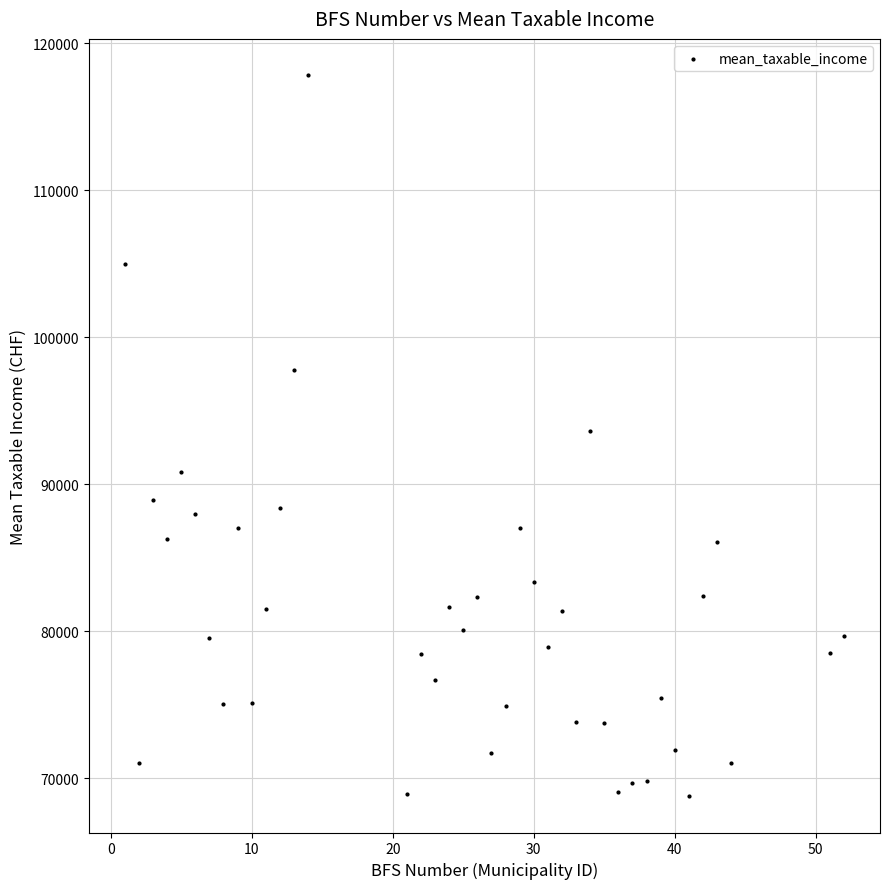

What is the range of Y values (max minus min)?

49068.5